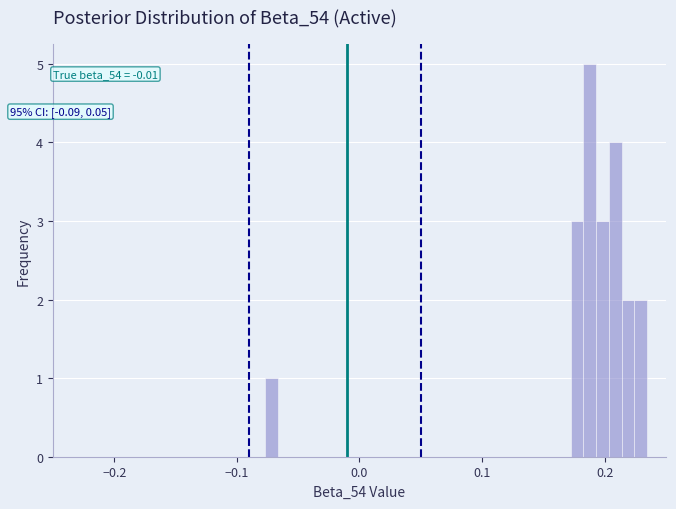

Read against the x-axis, roughly where is the centre of the tallest bar?

0.19